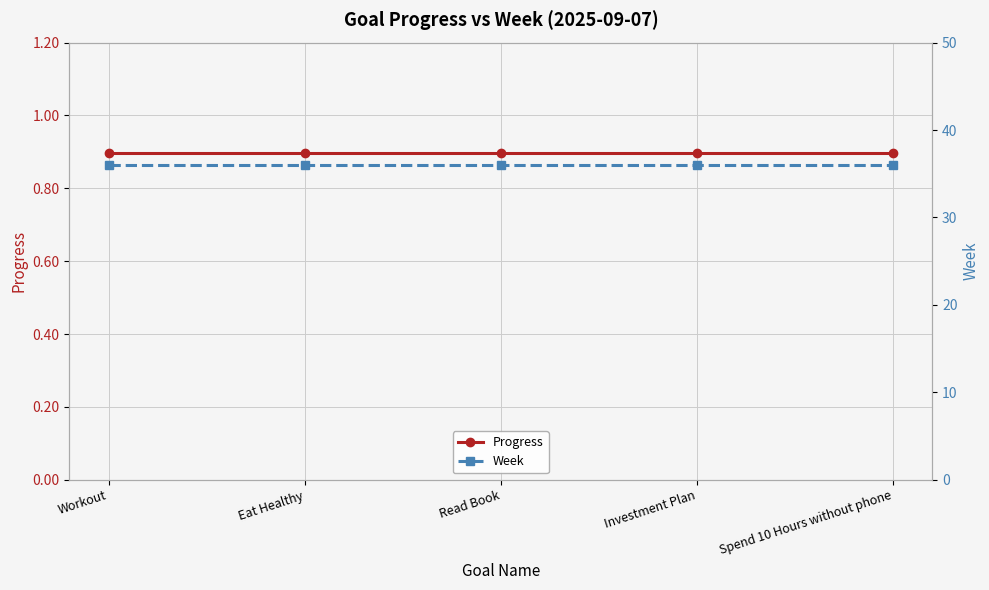

At how many categories does at least one series exceed 5?

5